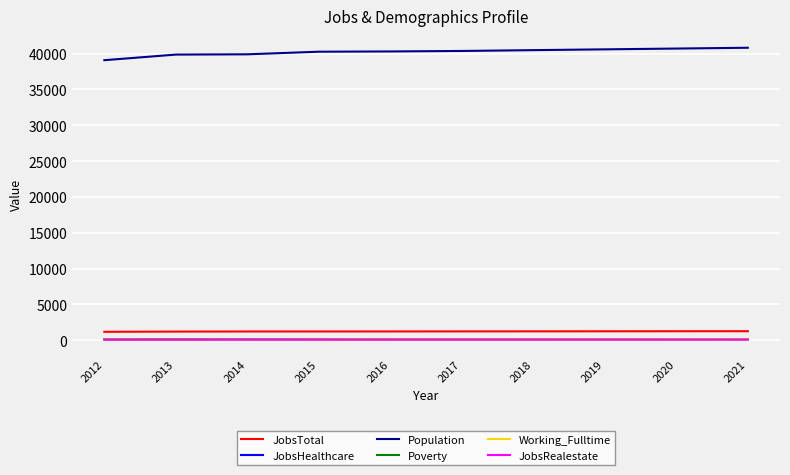

True or false: JobsRealestate and JobsTotal intersect in this chart.

False